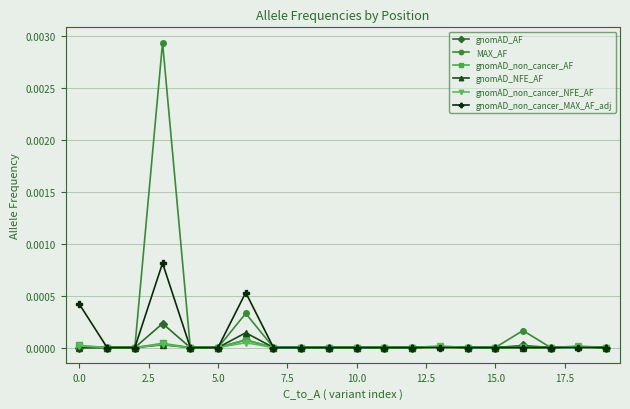

Which series has the widest spread of values?

MAX_AF